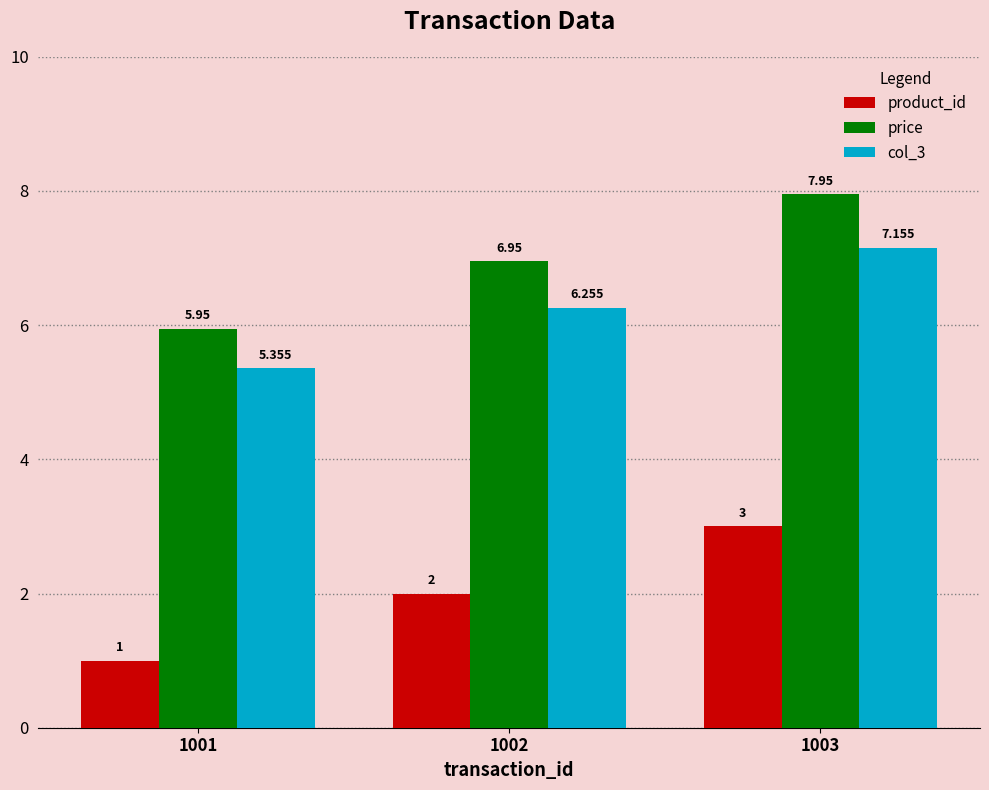

Which series has the largest total across all categories?

price